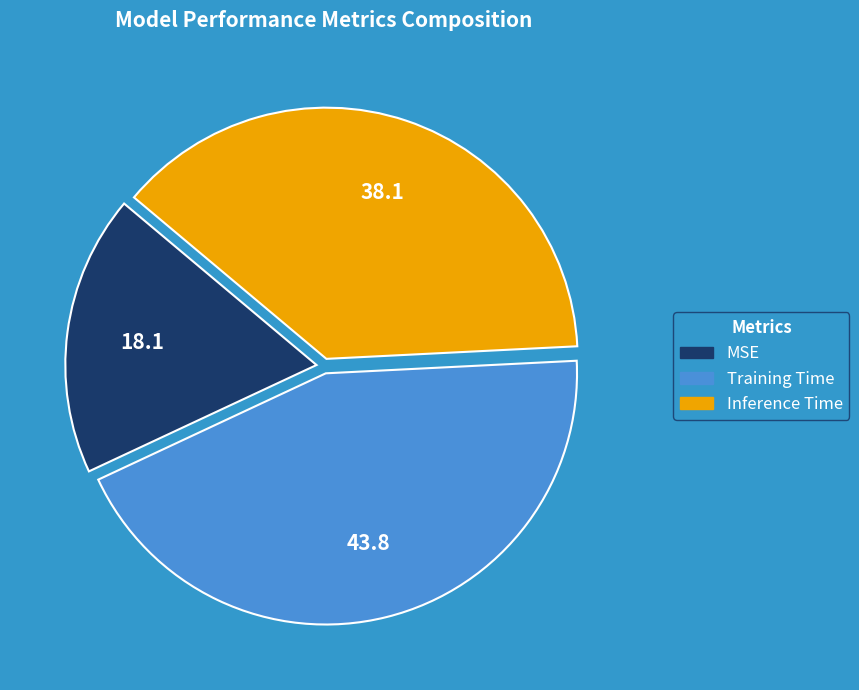

True or false: Inference Time accounts for 38% of the total.

True